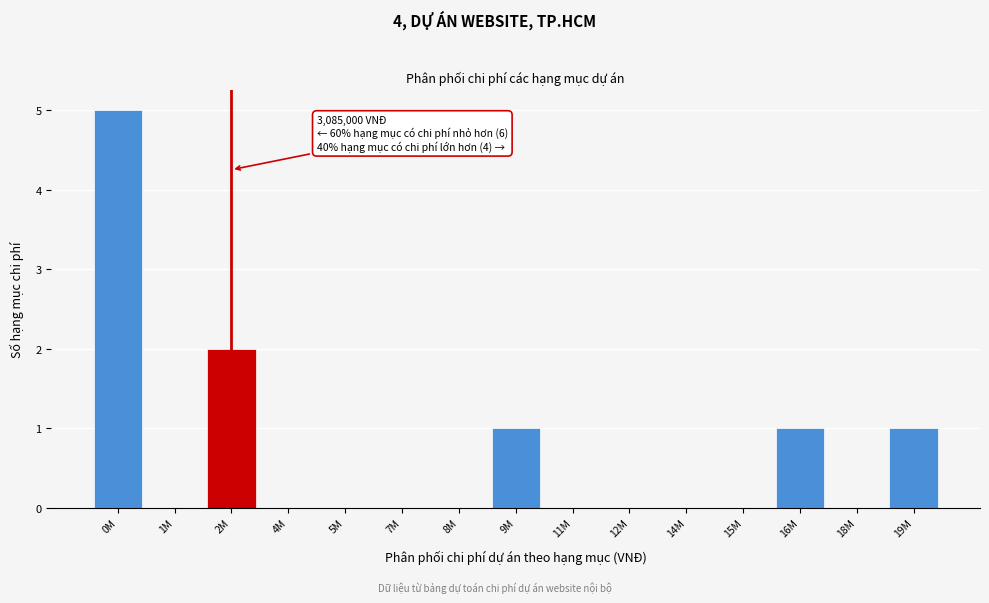

Reading right to left, extract all data points from this chart.

19M=1	18M=0	16M=1	15M=0	14M=0	12M=0	11M=0	9M=1	8M=0	7M=0	5M=0	4M=0	2M=2	1M=0	0M=5